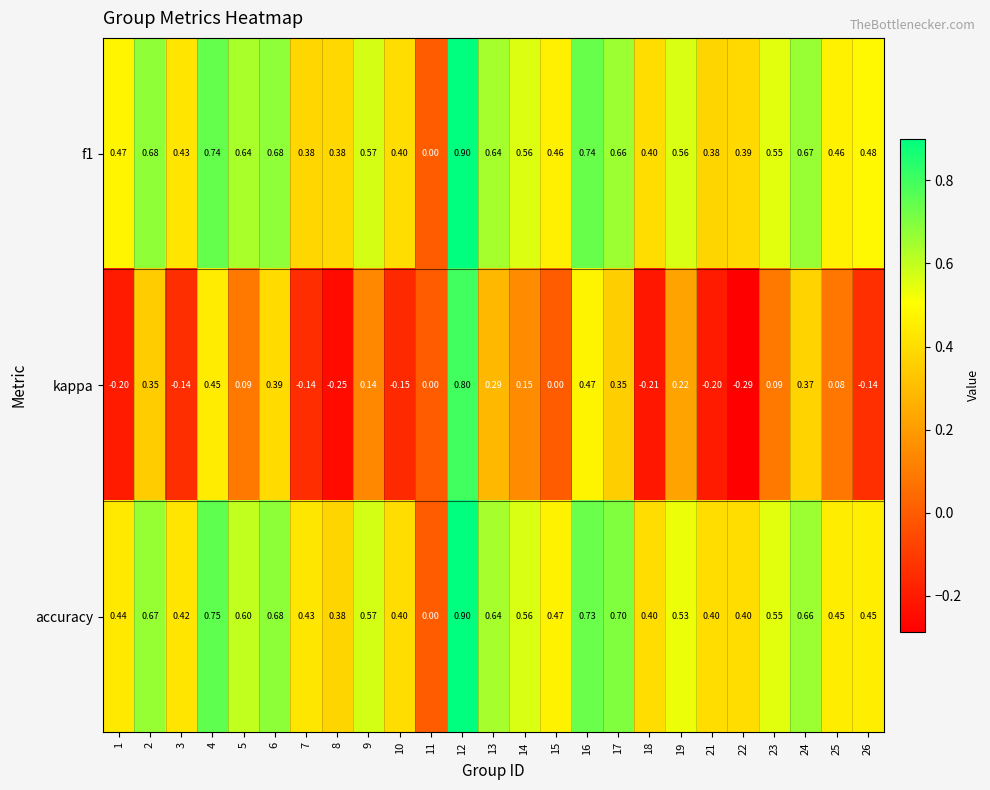

Which series has the widest spread of values?

kappa